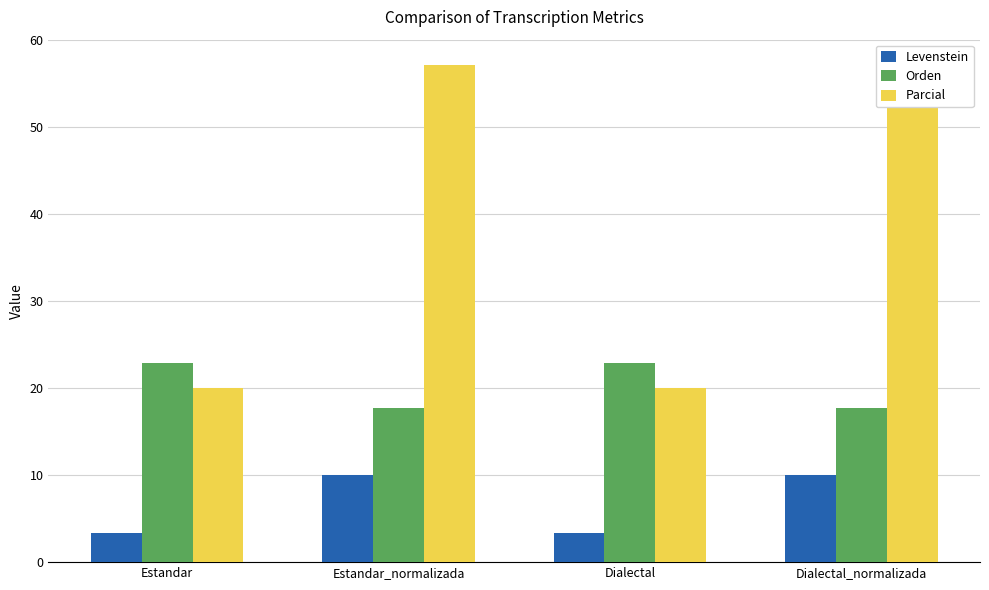

The Levenstein series shows 3.3 at Dialectal. True or false?

True